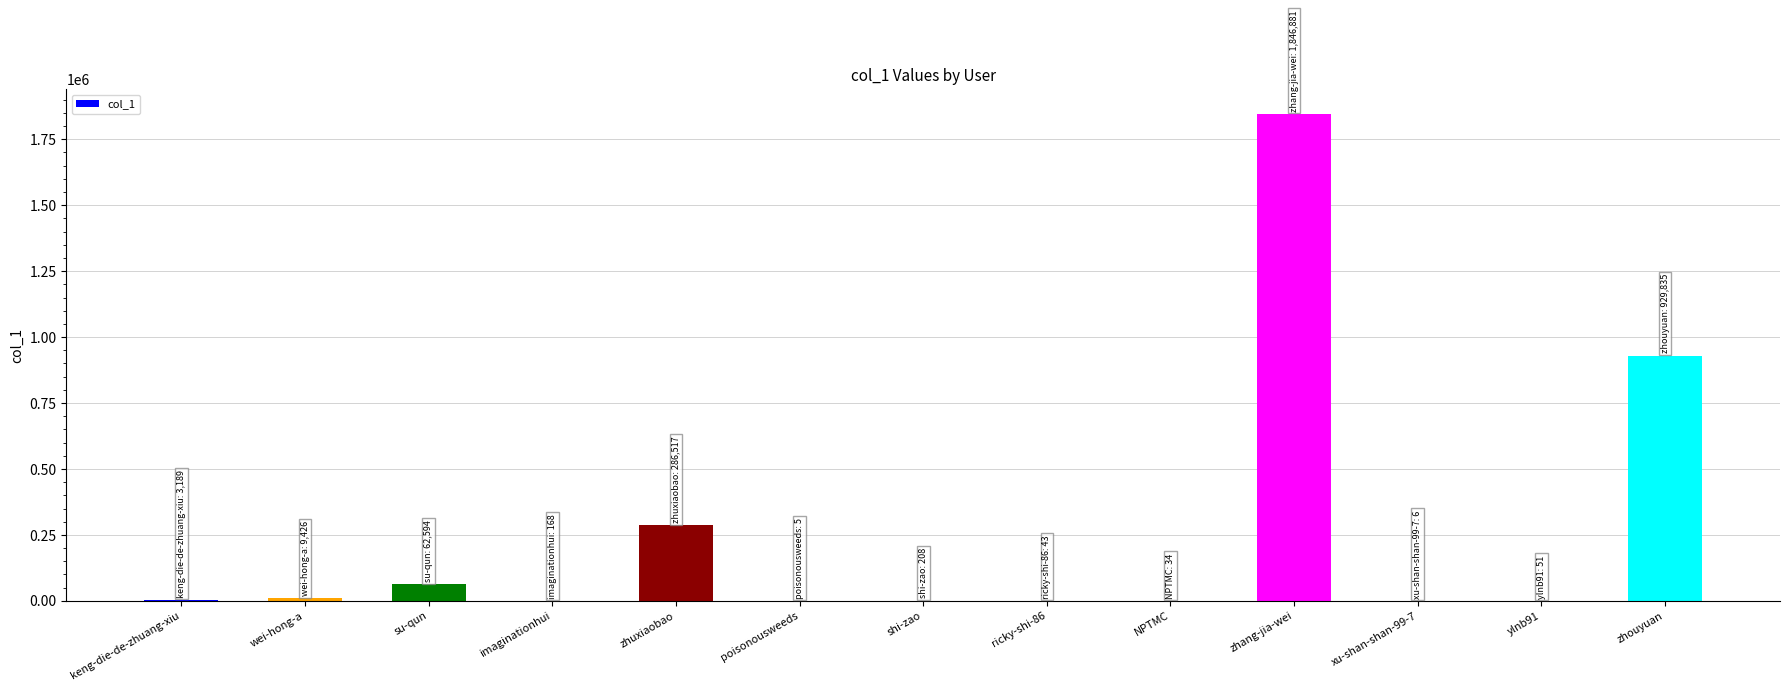

Read the value at NPTMC, to the nearest 50.

50